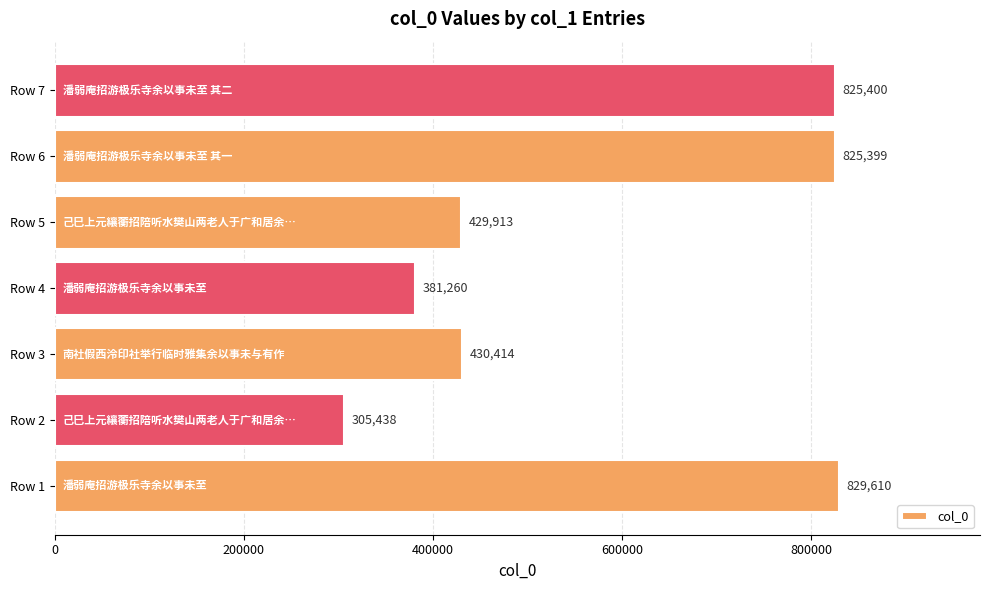

Count the number of data series in this chart.

1